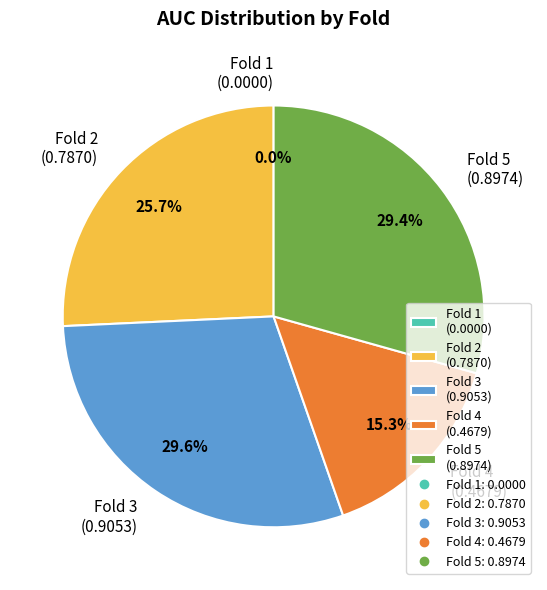

Between Fold 1 and Fold 4, which is larger?

Fold 4